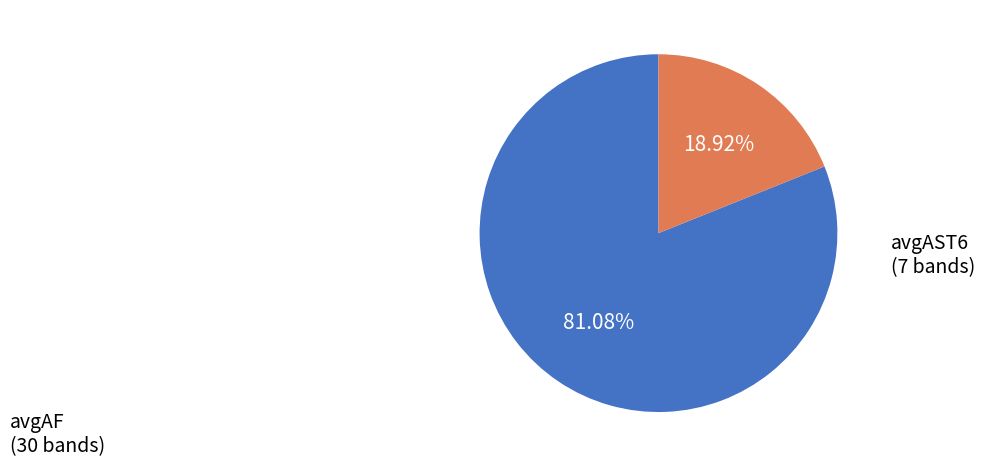

To the nearest percent, what portion does avgAST6 represent?

19%